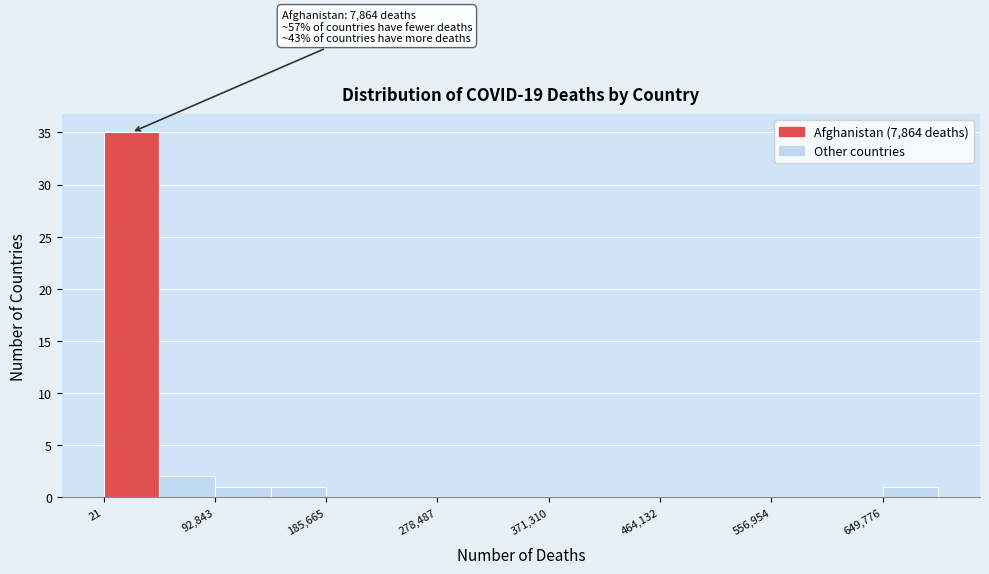

Over which range of the x-axis is the bar tallest?

0 to 50000